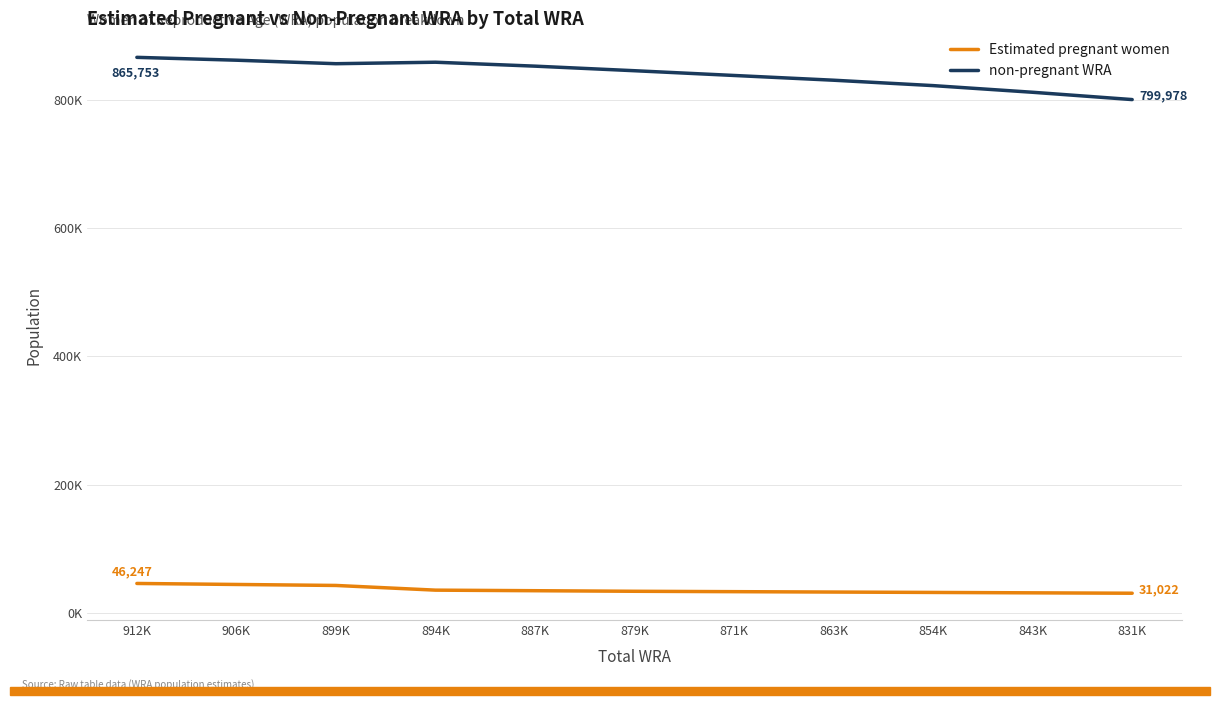

Which series has the largest range (max minus min)?

non-pregnant WRA